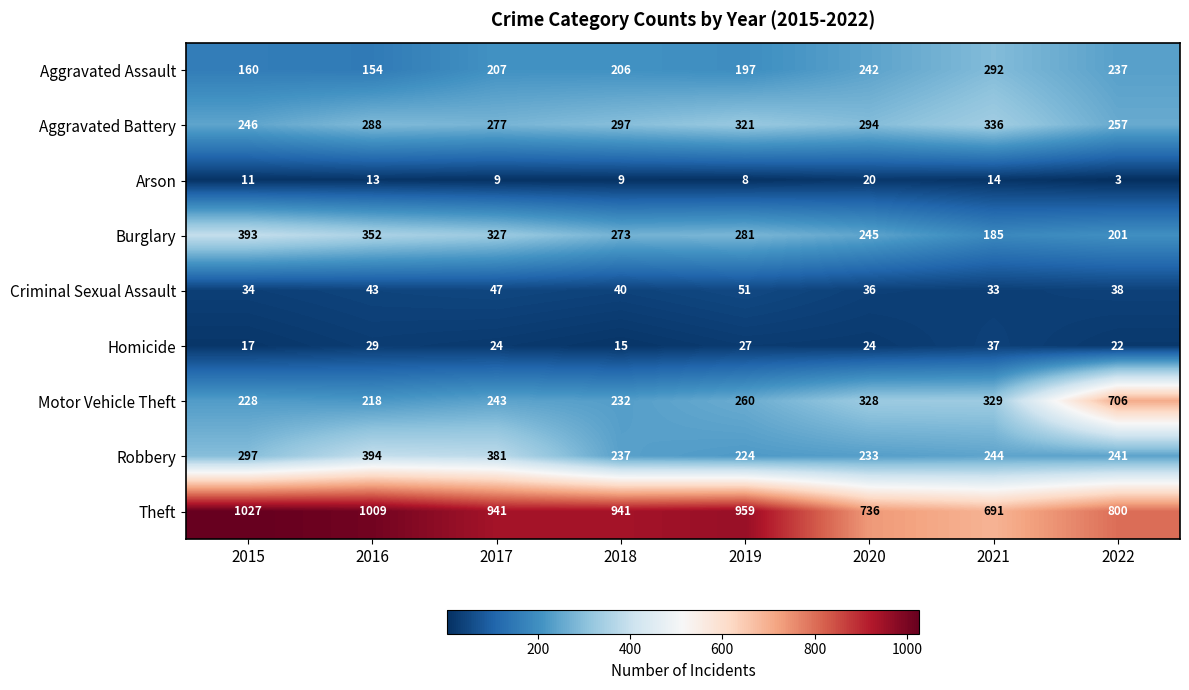

The value of Theft at 2021 is 691. True or false?

True